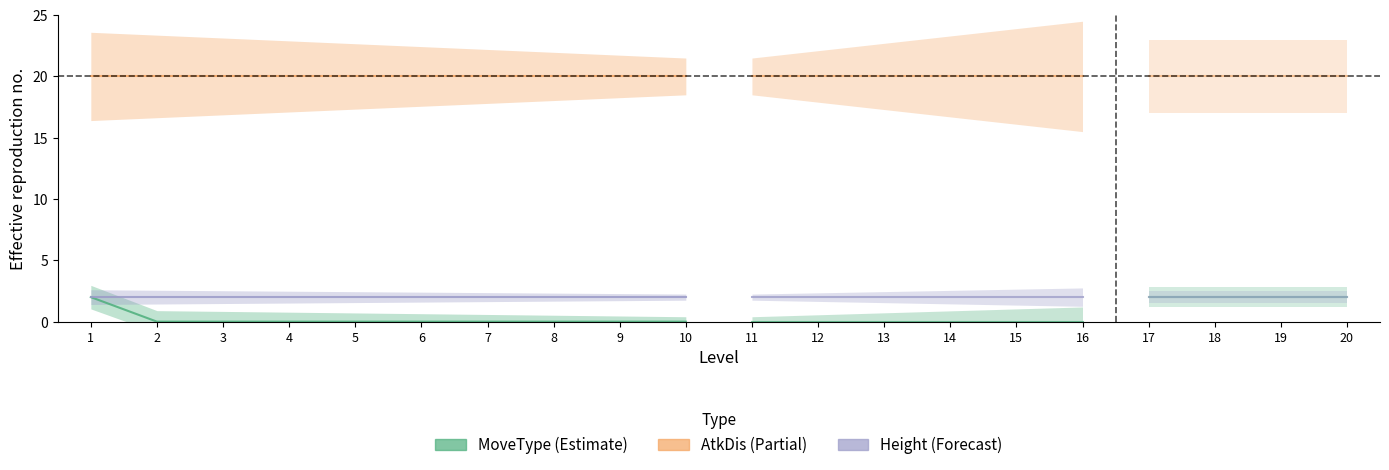

Reading left to right, transcribe all the data shown in this chart.

MoveType: 2	0	0	0	0	0	0	0	0	0
AtkDis: 20	20	20	20	20	20	20	20	20	20
Height: 2	2	2	2	2	2	2	2	2	2